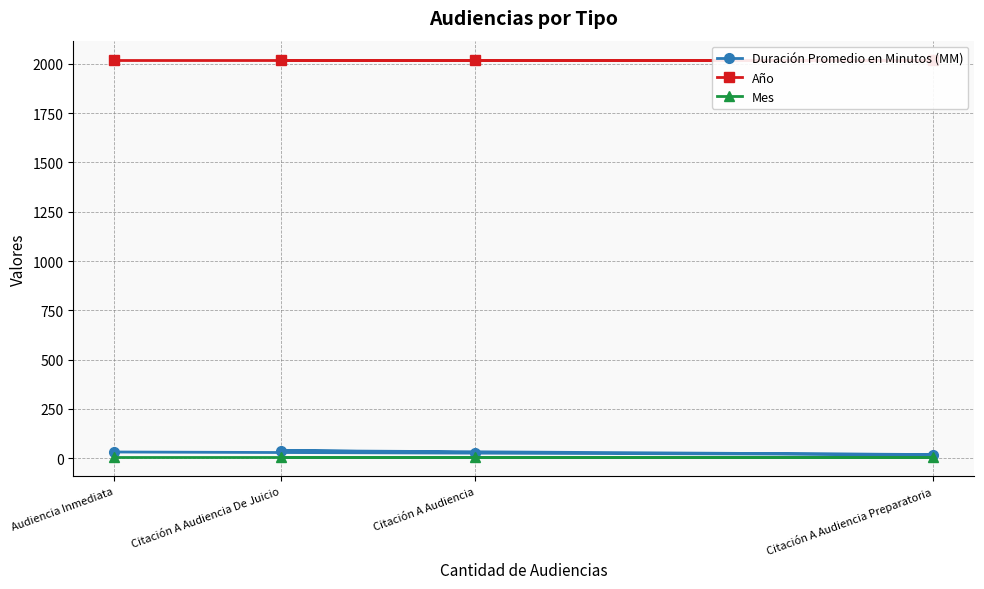

At how many categories does at least one series exceed 1494?

4